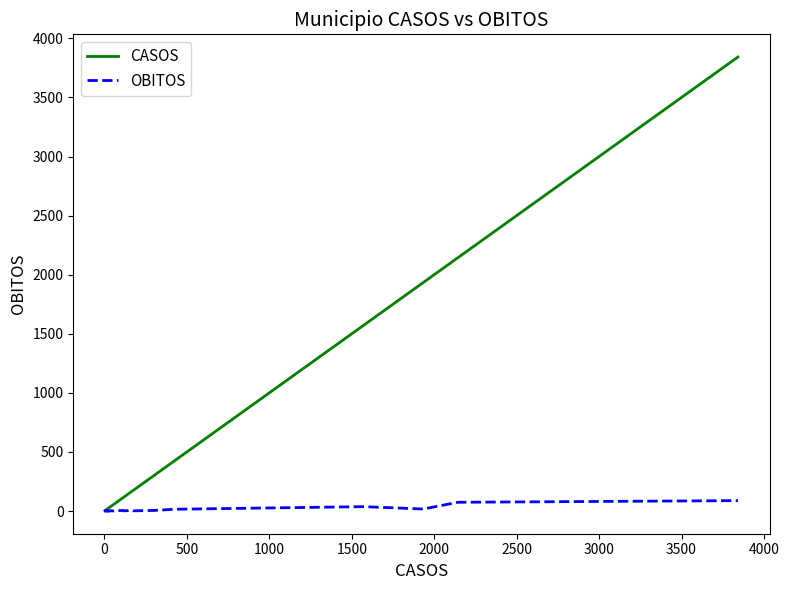

Rank the series by their maximum value, from highest to lowest.

CASOS, OBITOS